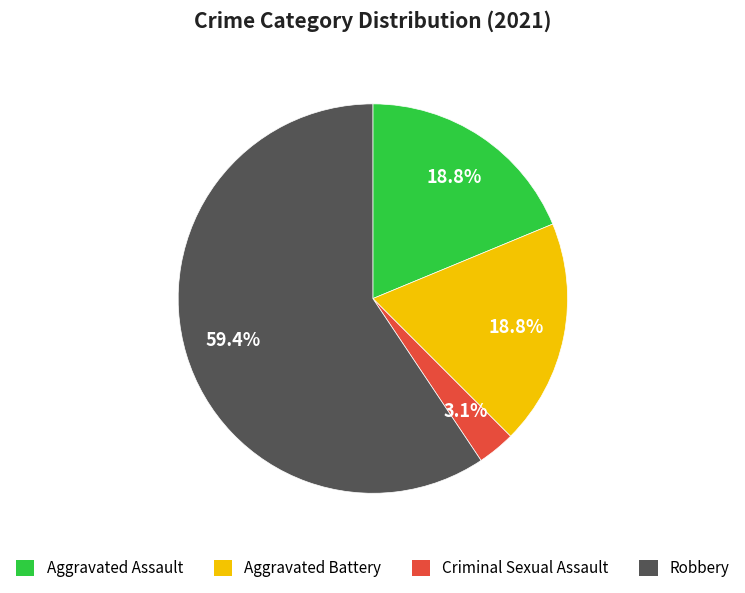

How many segments does this pie chart have?

4